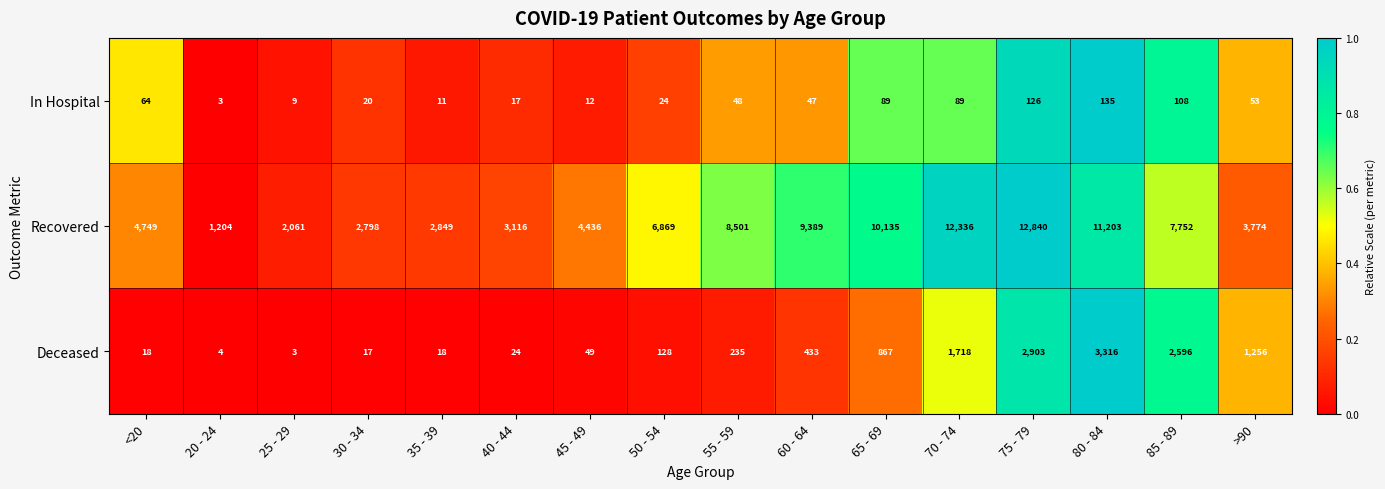

The In Hospital series shows 17 at 40 - 44. True or false?

True